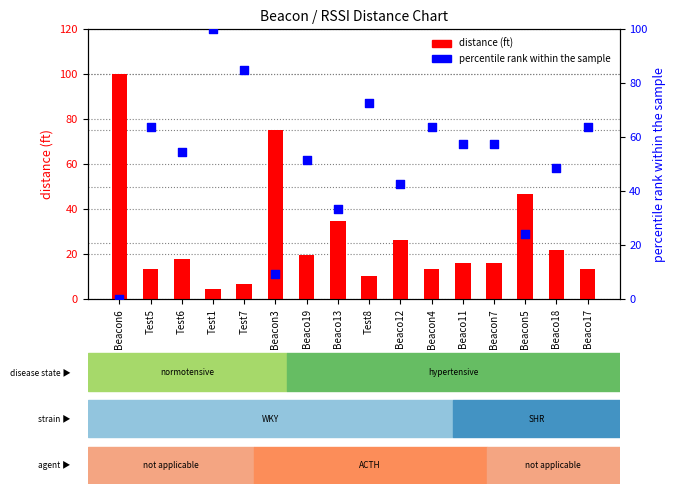

Which series contains the lowest Y value?

percentile rank within the sample